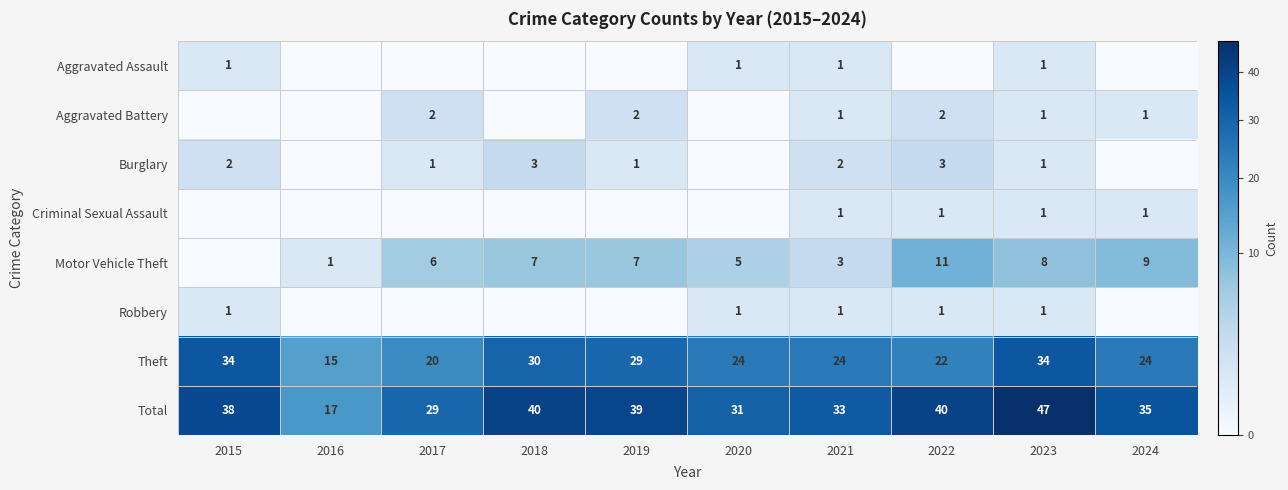

True or false: Total has a value of 9 at 2020.

False